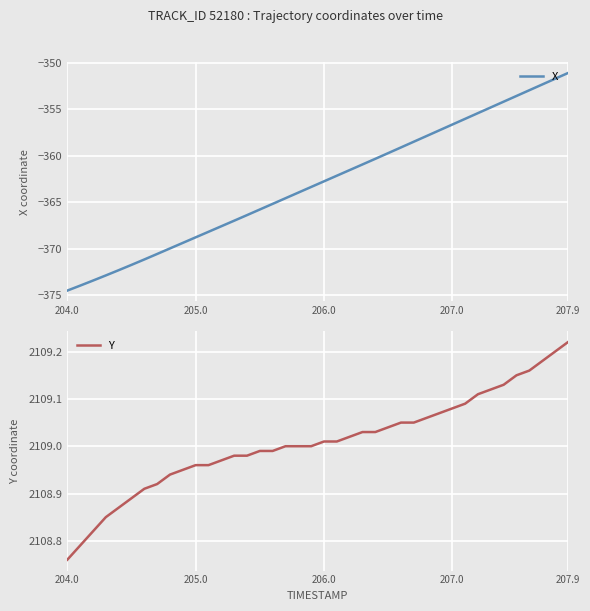

What is the highest value of the X series?

-351.1